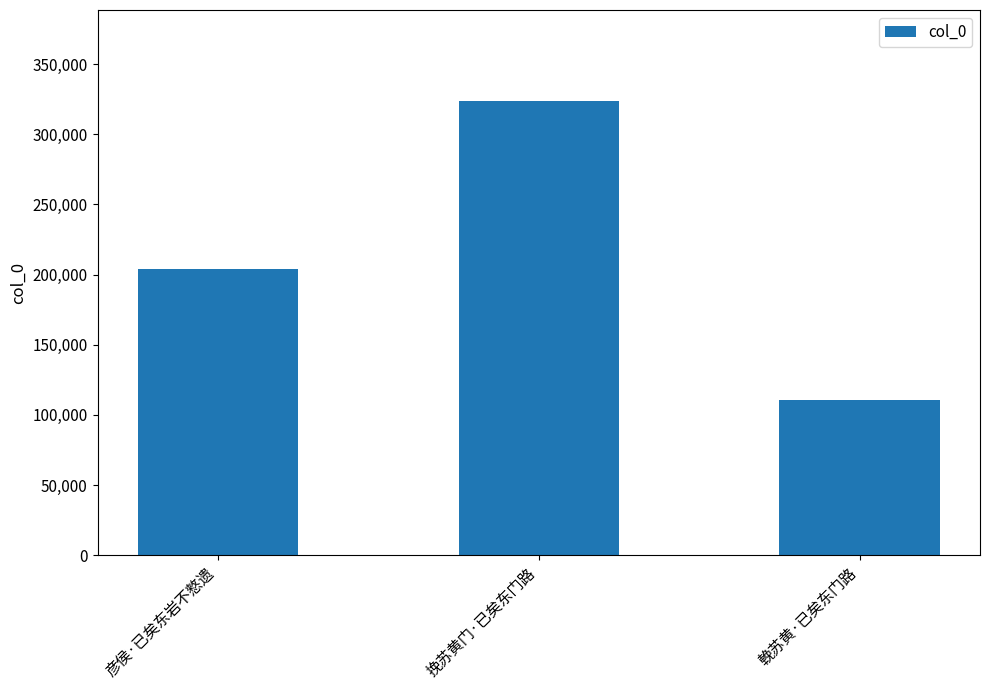

What is the minimum value shown in the chart?

110578